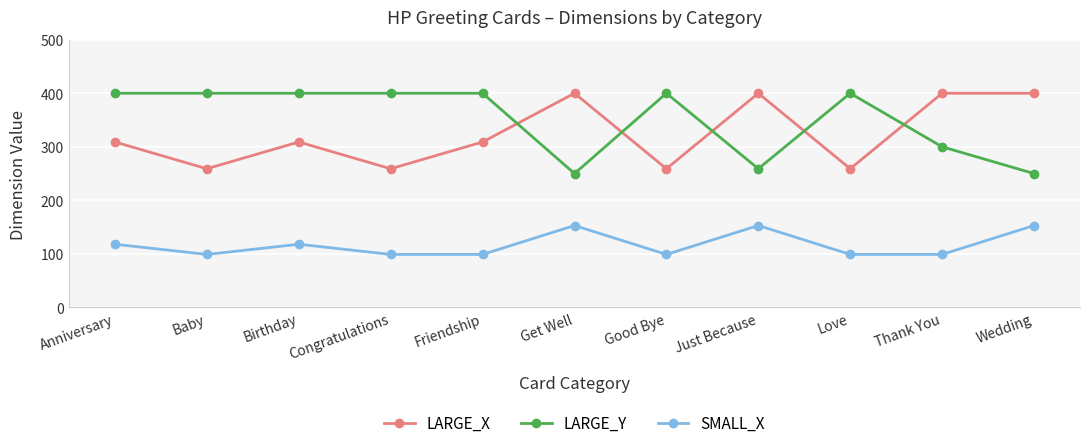

What is the value of the SMALL_X point at the 6th from the left?

153